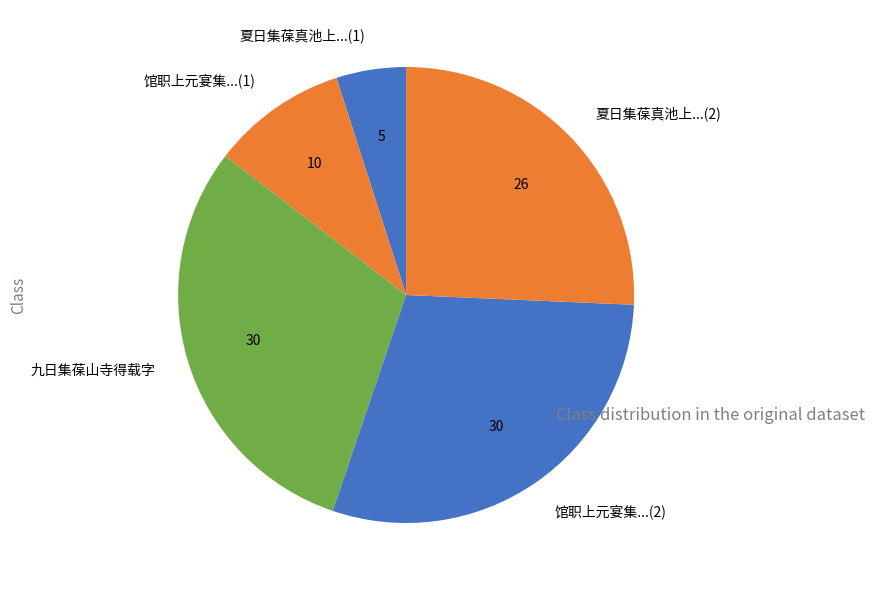

Is the sum of 夏日集葆真池上...(2) and 馆职上元宴集...(1) greater than half?

No